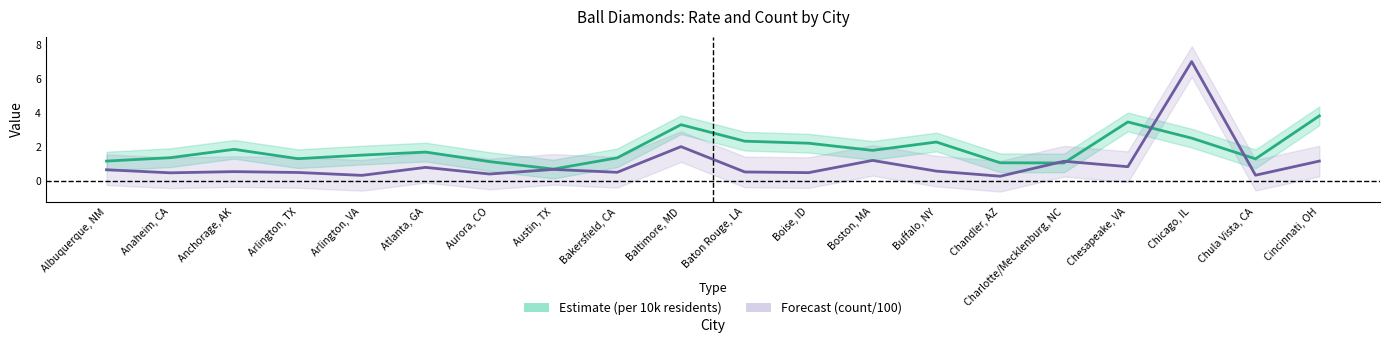

At which category is the sum across all series the highest?

Chicago, IL